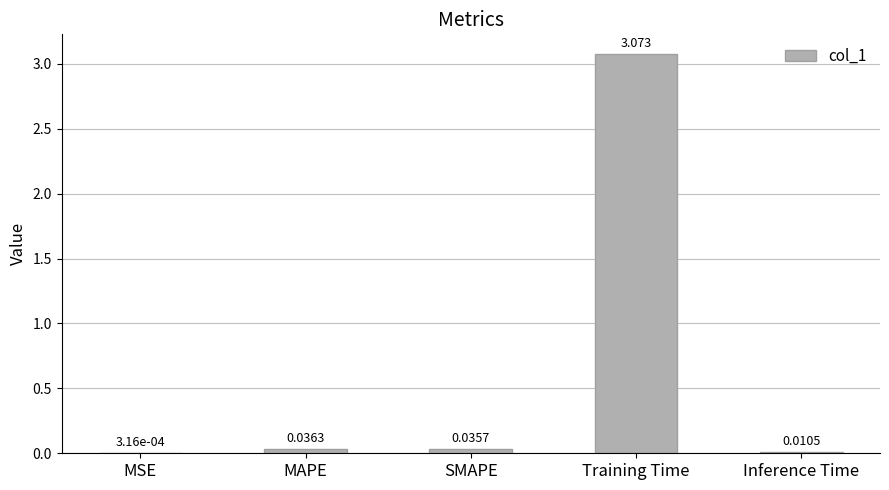

Which label corresponds to the largest value in the chart?

Training Time